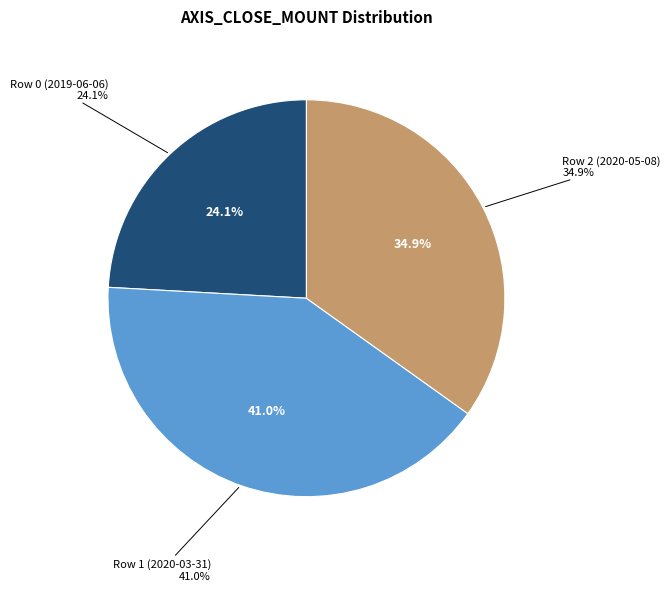

What is the smallest slice in the pie chart?

Row 0 (2019-06-06)